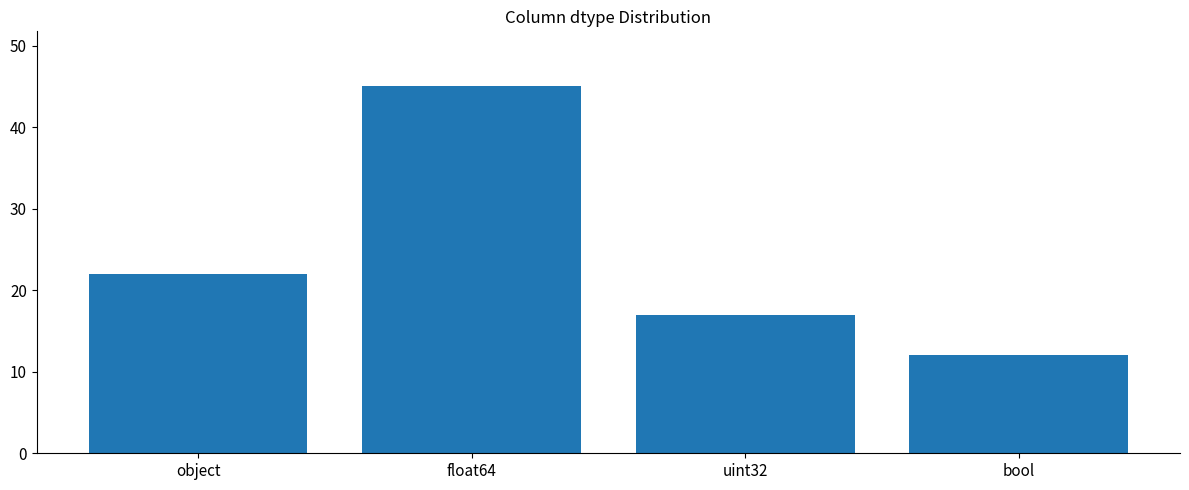

What is the ratio of the value at object to the value at float64?

0.5